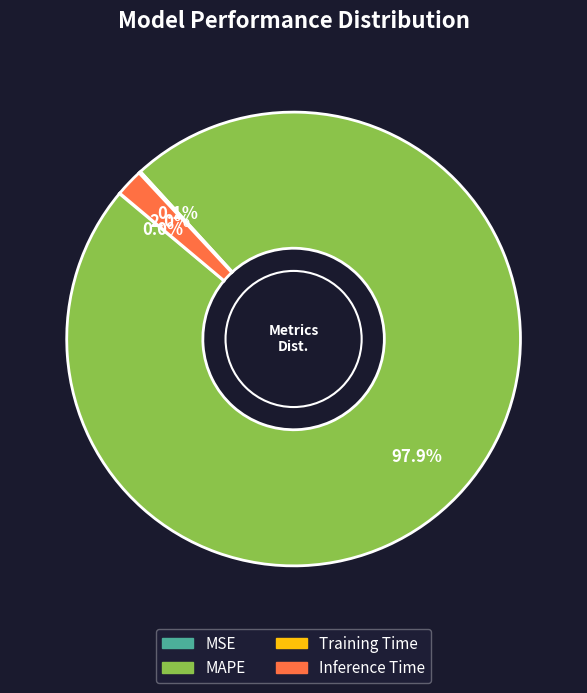

What portion of the pie excludes Inference Time?

98.0%